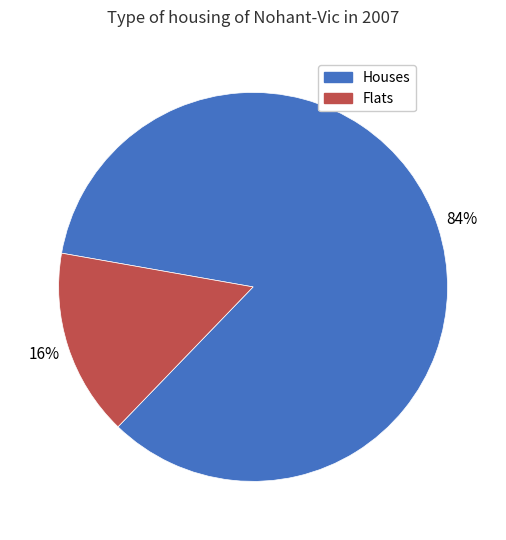

Is there any slice that represents more than half of the pie?

Yes